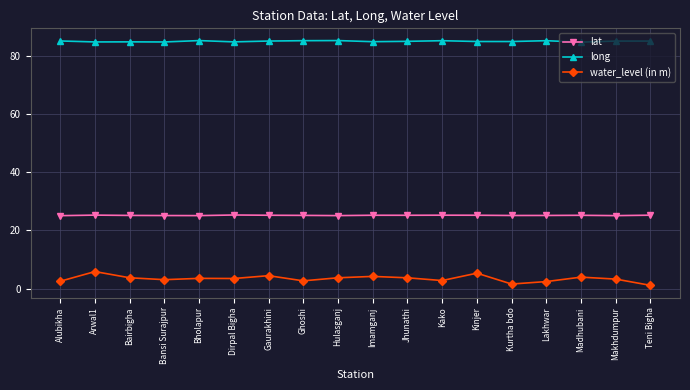

What is the label of the 12th point from the right?

Gaurakhini